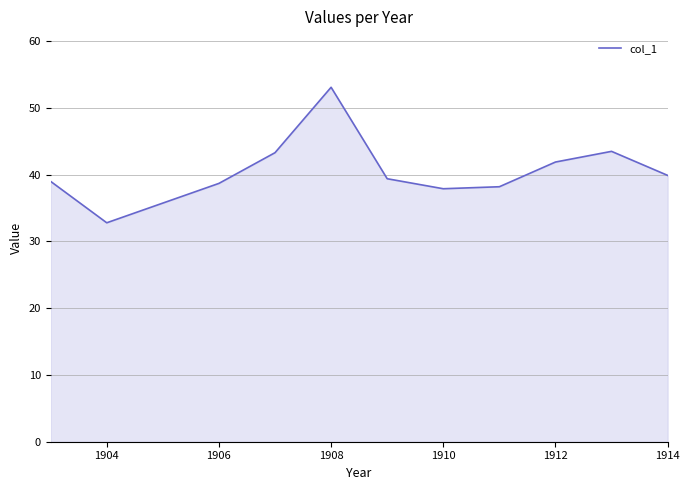

What is the average value?

40.7